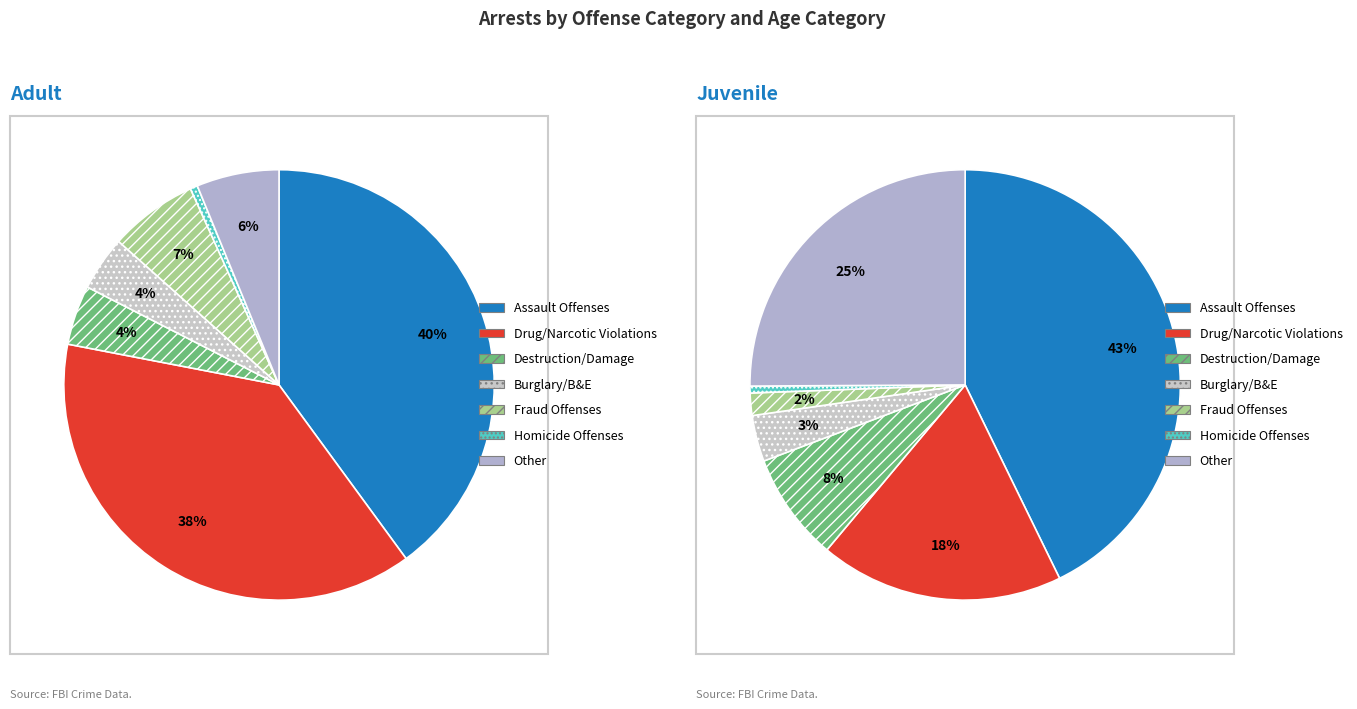

To the nearest percent, what portion does Adult represent?

47%